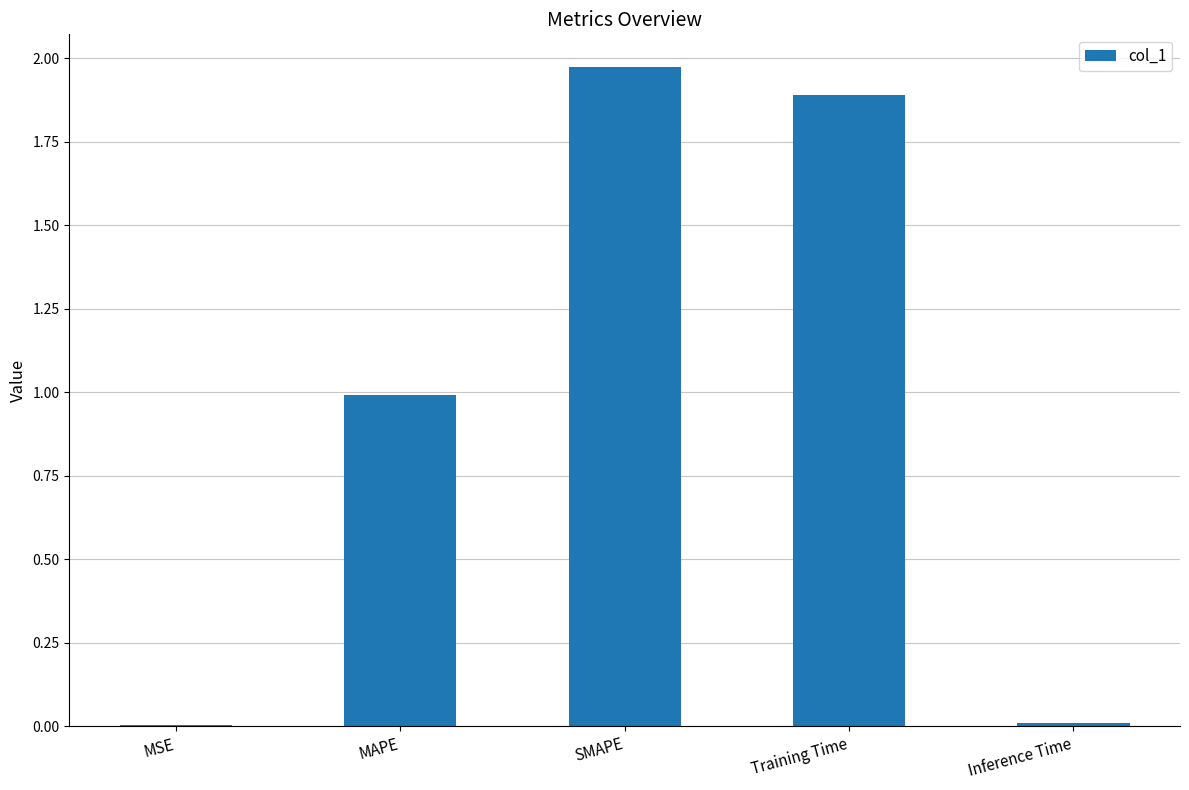

True or false: the data shows 1.9 at Training Time.

True